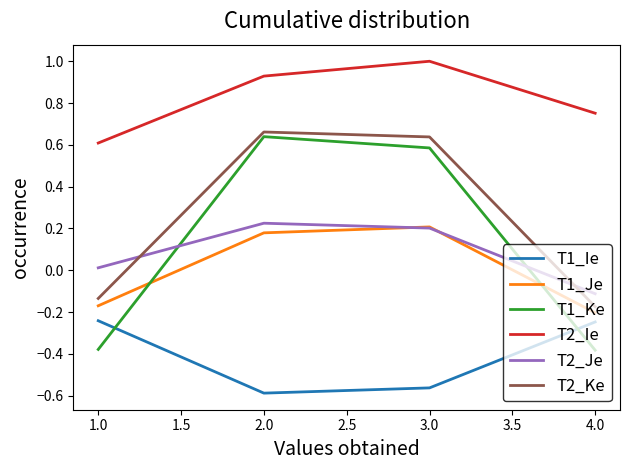

After their last crossing, which series has the higher values: T2_Je or T2_Ke?

T2_Je